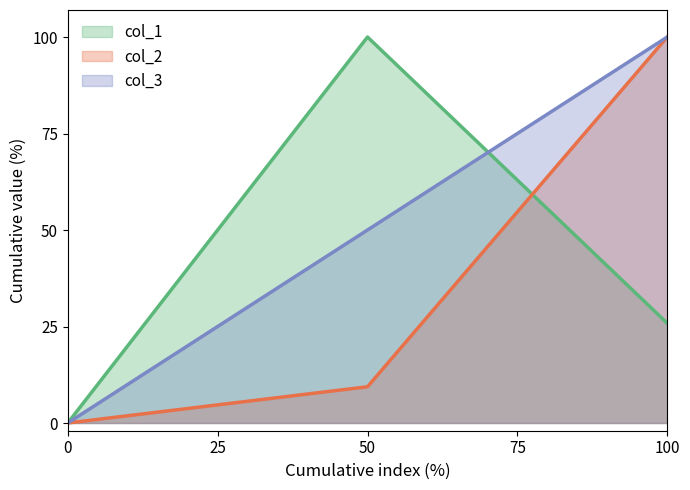

What is the total value across all series at 100?

225.8